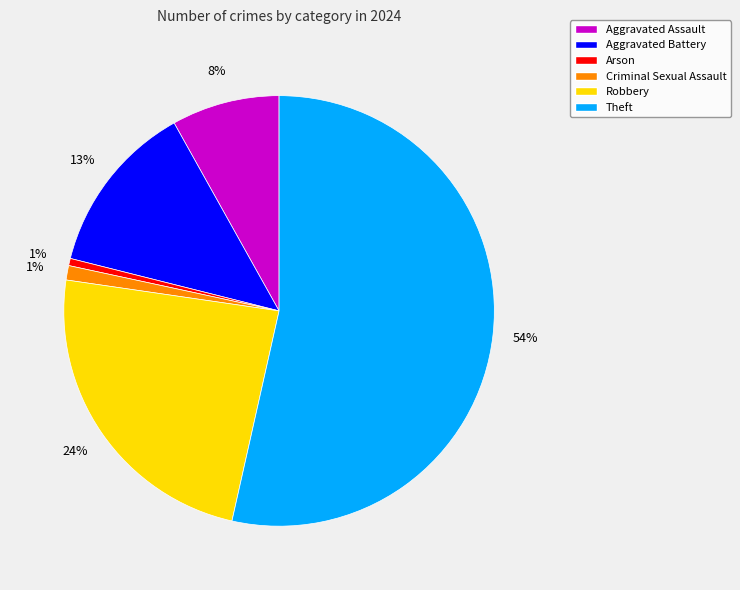

Combined, do Aggravated Battery and Robbery account for over 50%?

No